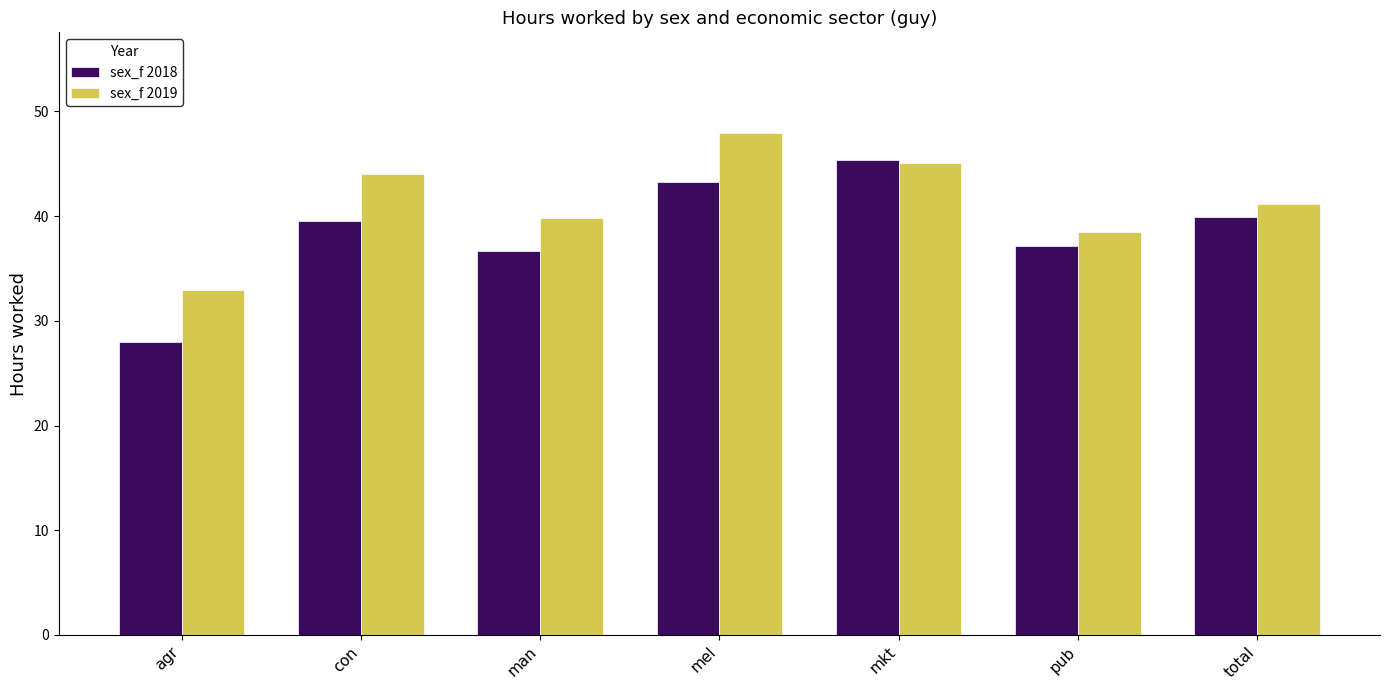

At which label does sex_f 2019 first exceed 41?

con